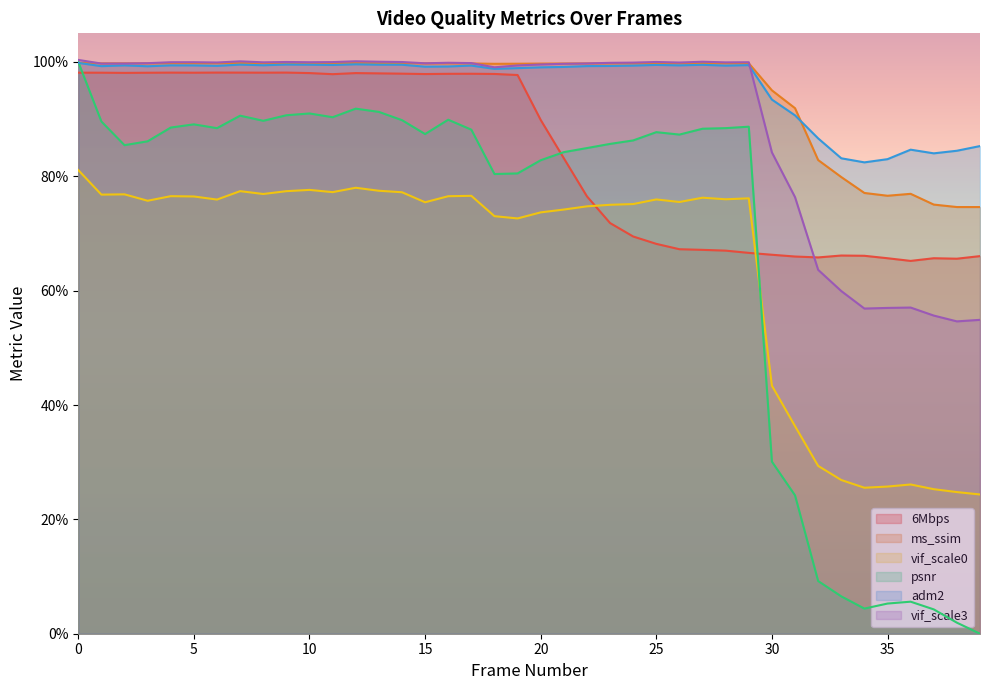

Does the chart display data point markers on the line(s)?

No